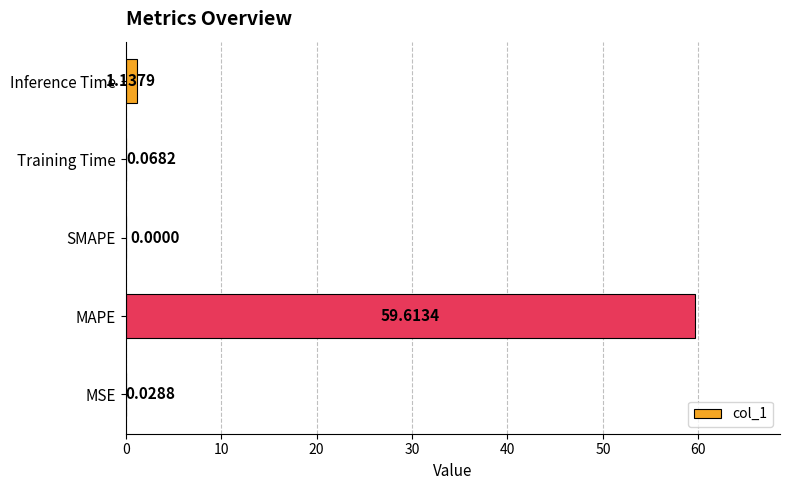

What is the average value?

12.2